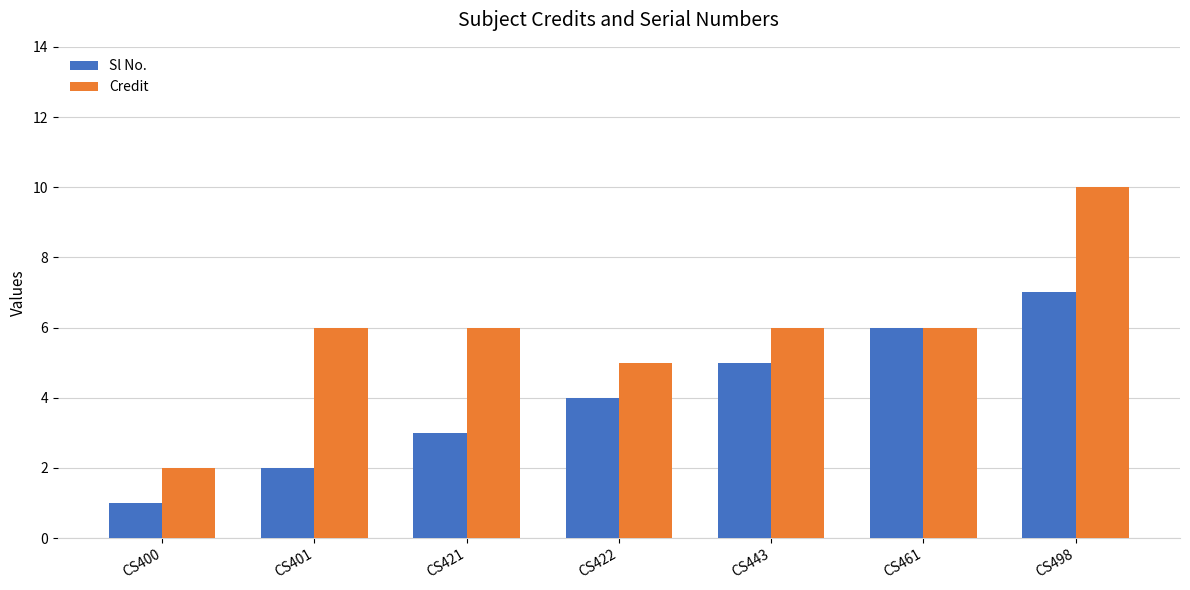

What is the difference between the maximum and second lowest values in the Sl No. series?

5